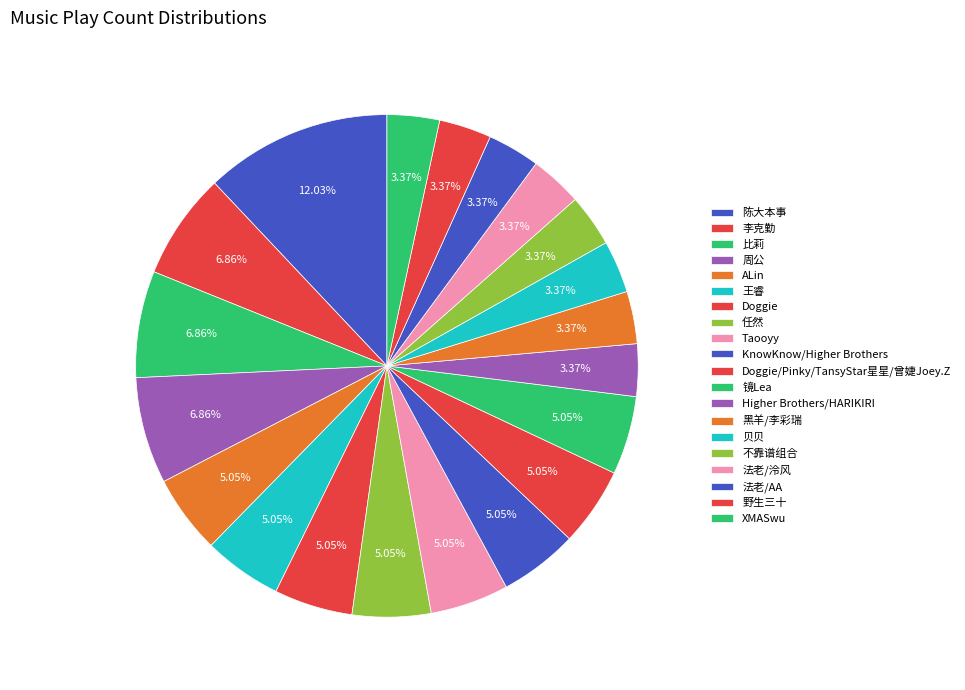

To the nearest percent, what percentage of the pie is 比莉?

7%